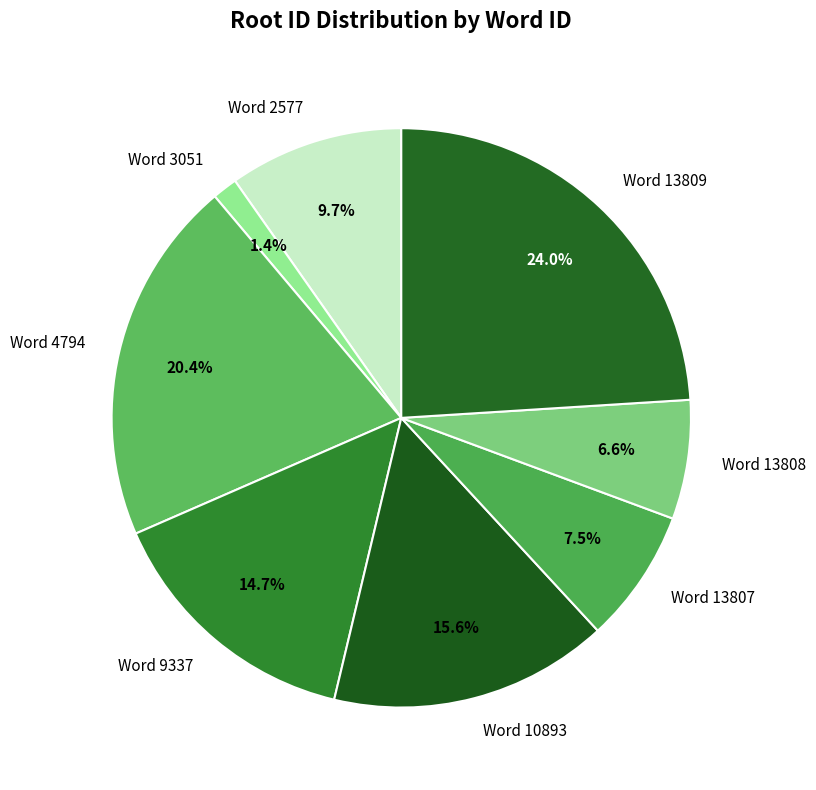

How many segments does this pie chart have?

8